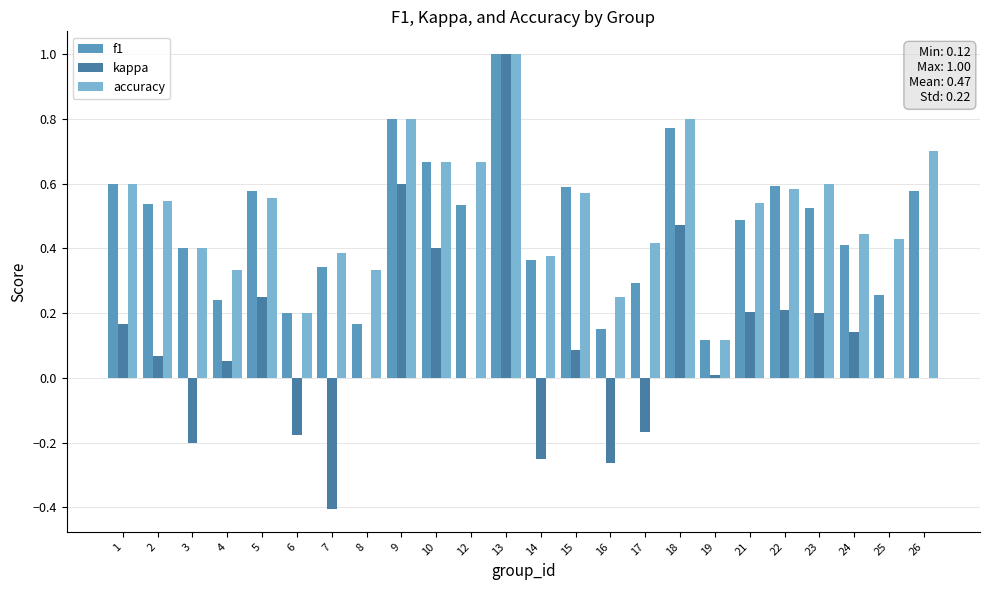

Is it true that accuracy equals 0.4 at 14?

True